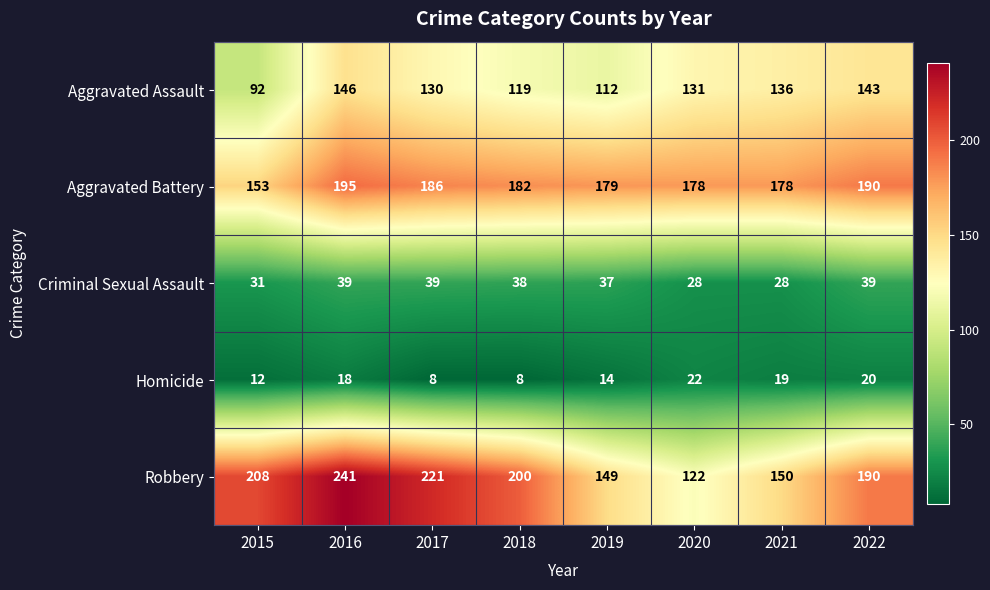

How many categories are shown in the chart?

8